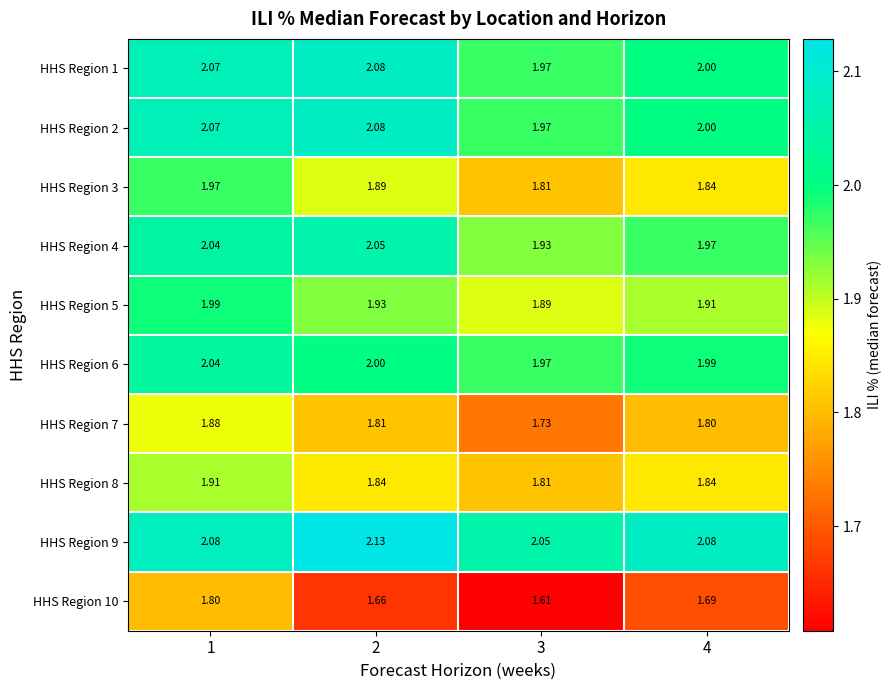

Is the value of HHS Region 1 at 3 greater than the value of HHS Region 10 at 4?

Yes